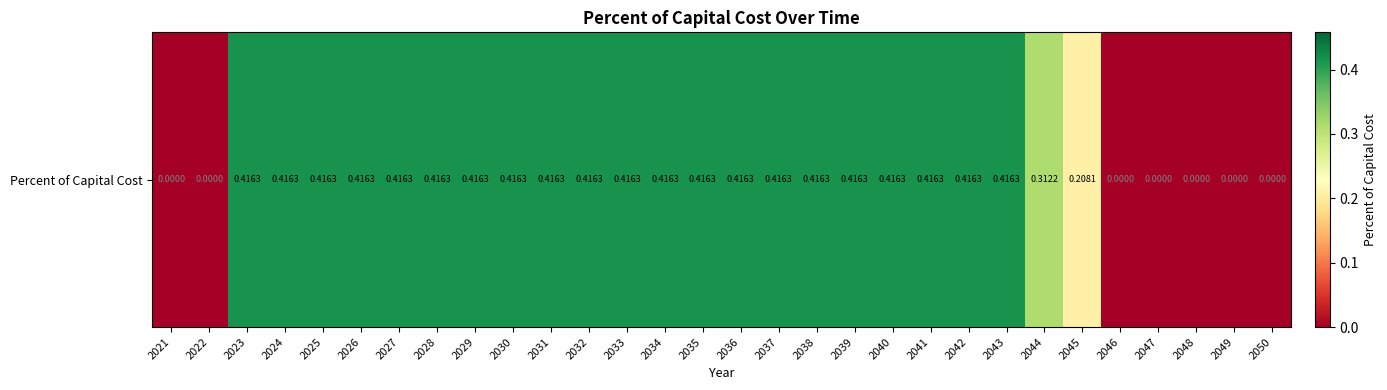

Count the number of categories in the chart.

30